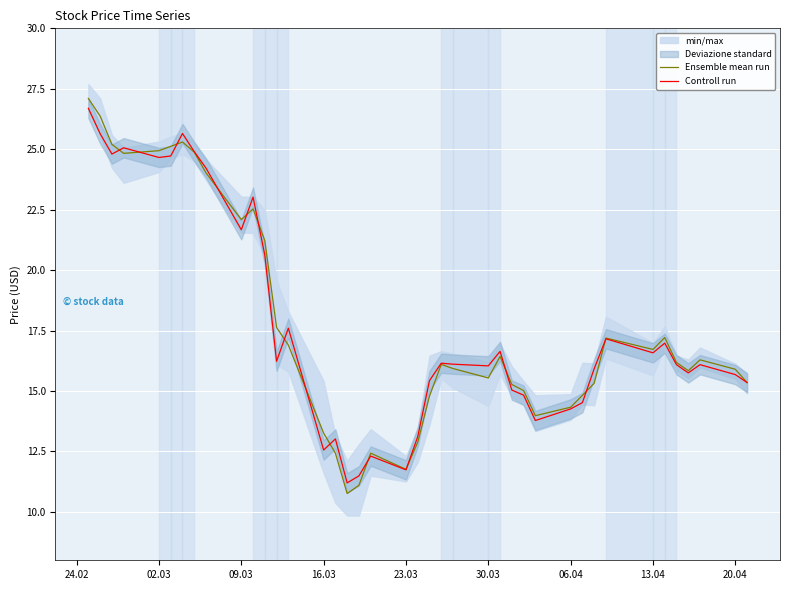

What is the minimum value shown in the chart?

10.8